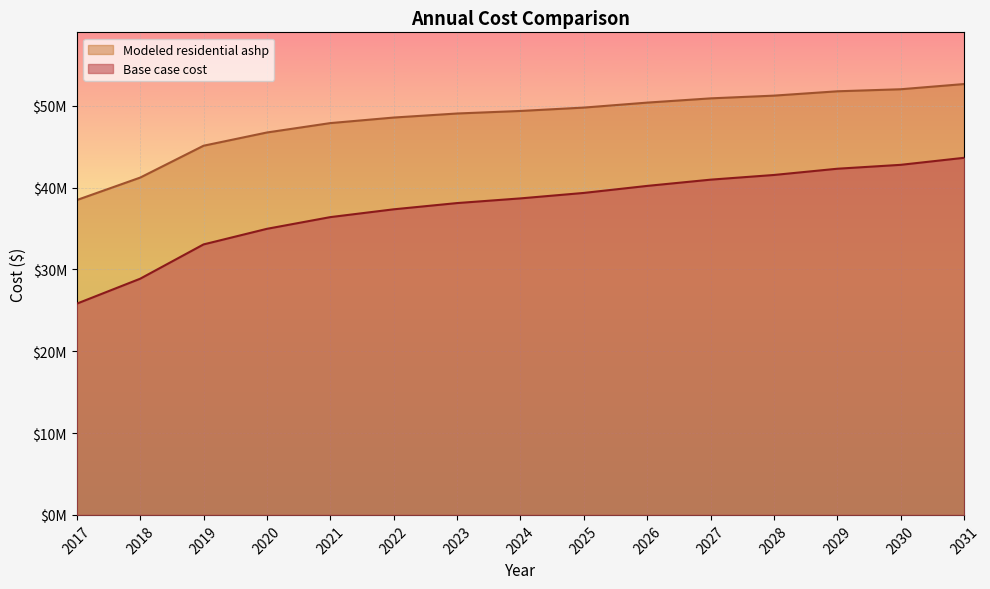

At which label does Modeled residential ashp first exceed 49360128?

2024